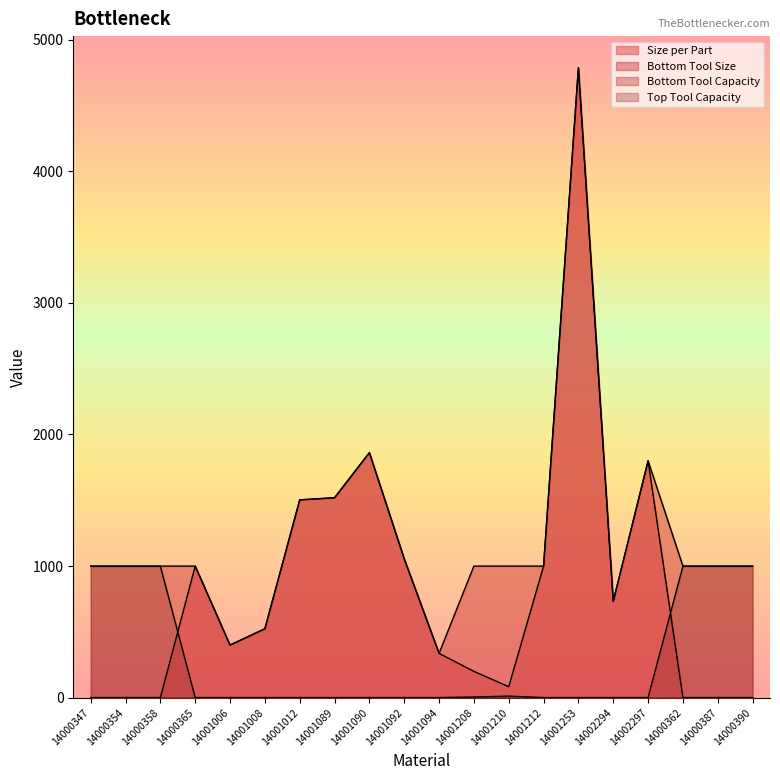

At which category does Bottom Tool Size reach its first local valley?

14001006